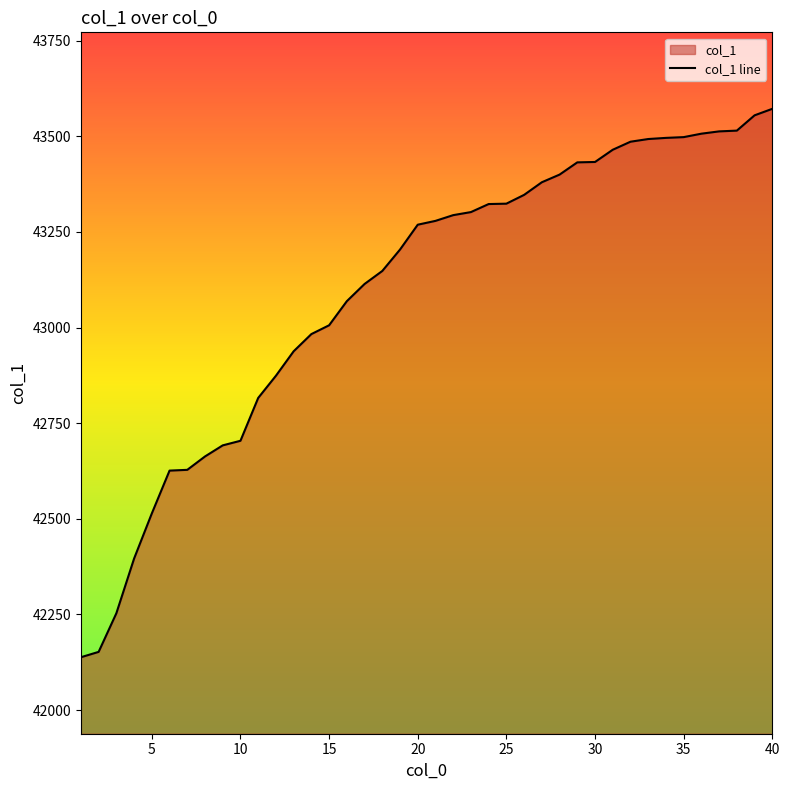

What is the greatest value displayed?

43572